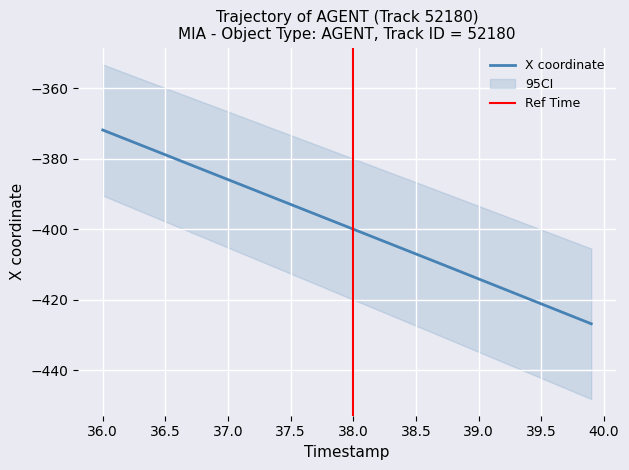

How many distinct data groups are displayed?

1